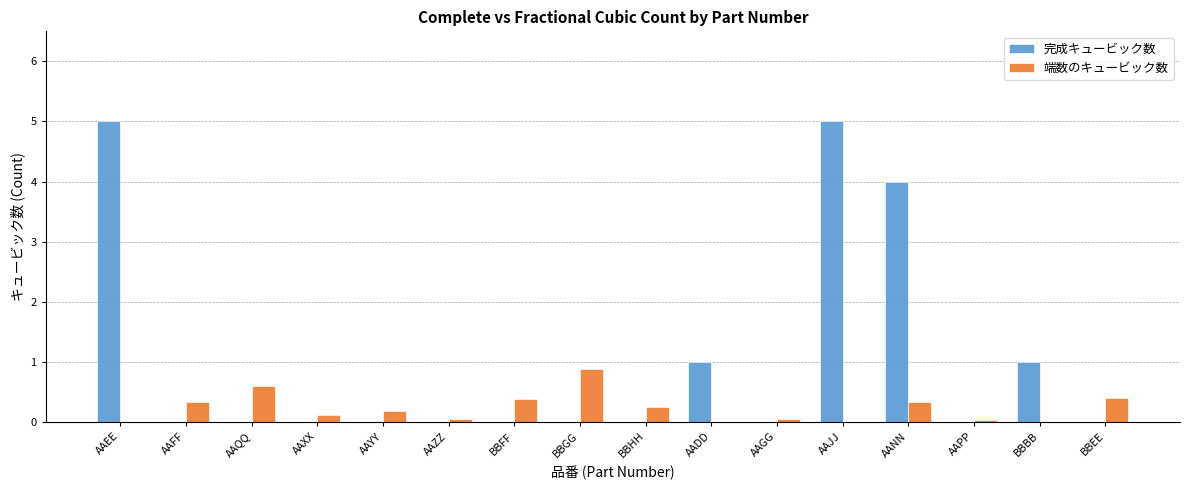

What is the greatest value displayed?

5.0